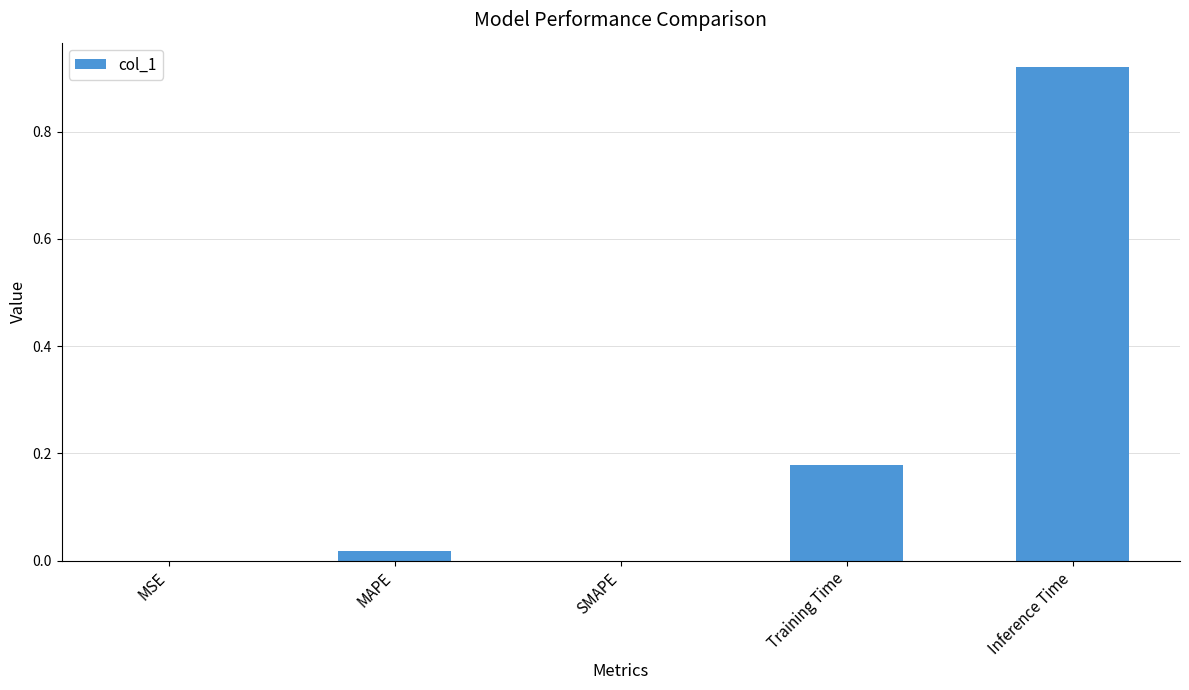

What is the sum of all values?

1.1